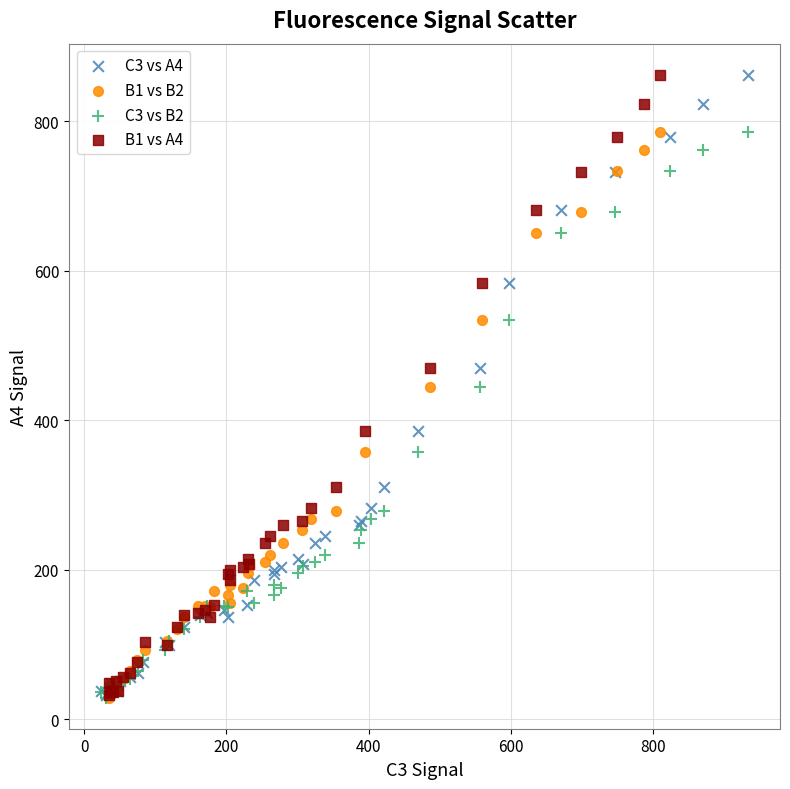

What are all the series names shown in the legend?

C3 vs A4, B1 vs B2, C3 vs B2, B1 vs A4